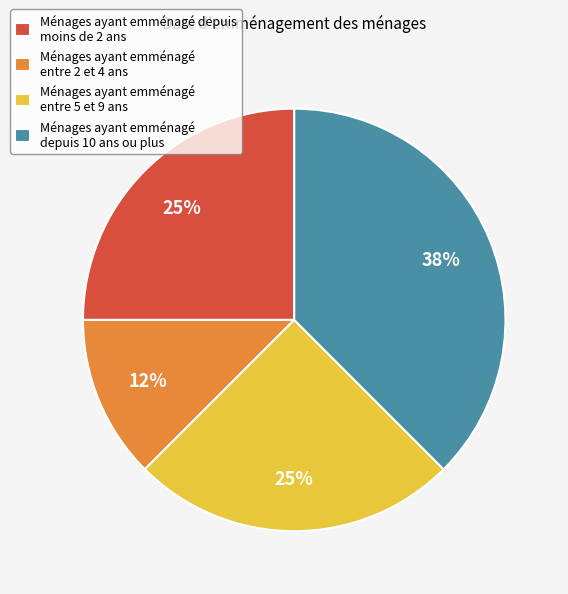

How many slices are in this pie chart?

4